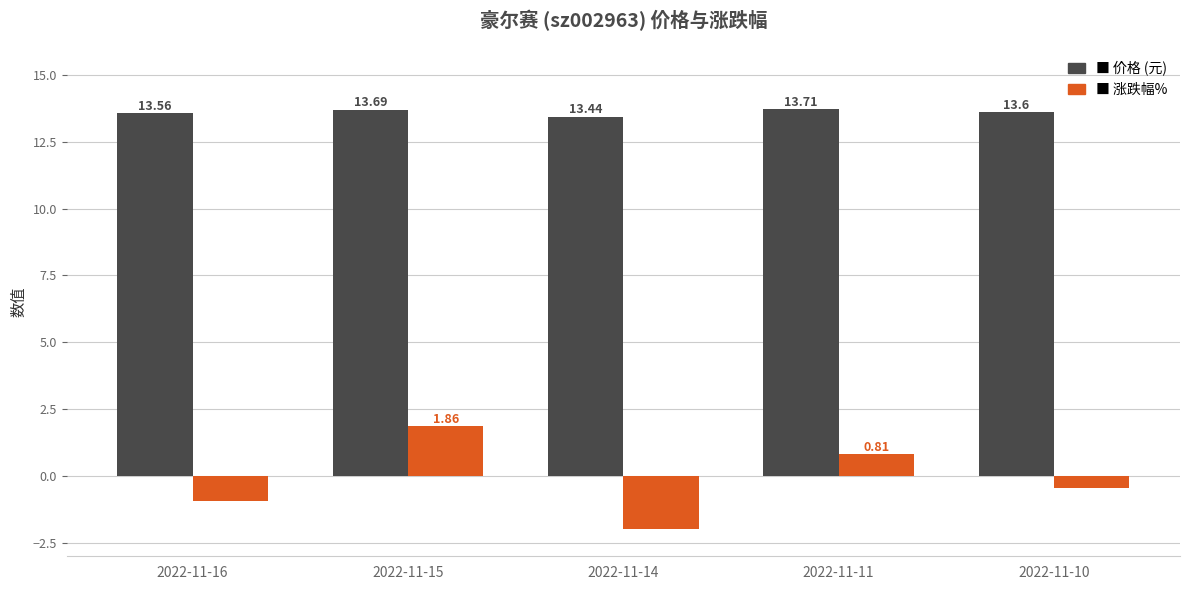

How many groups of bars are there?

5